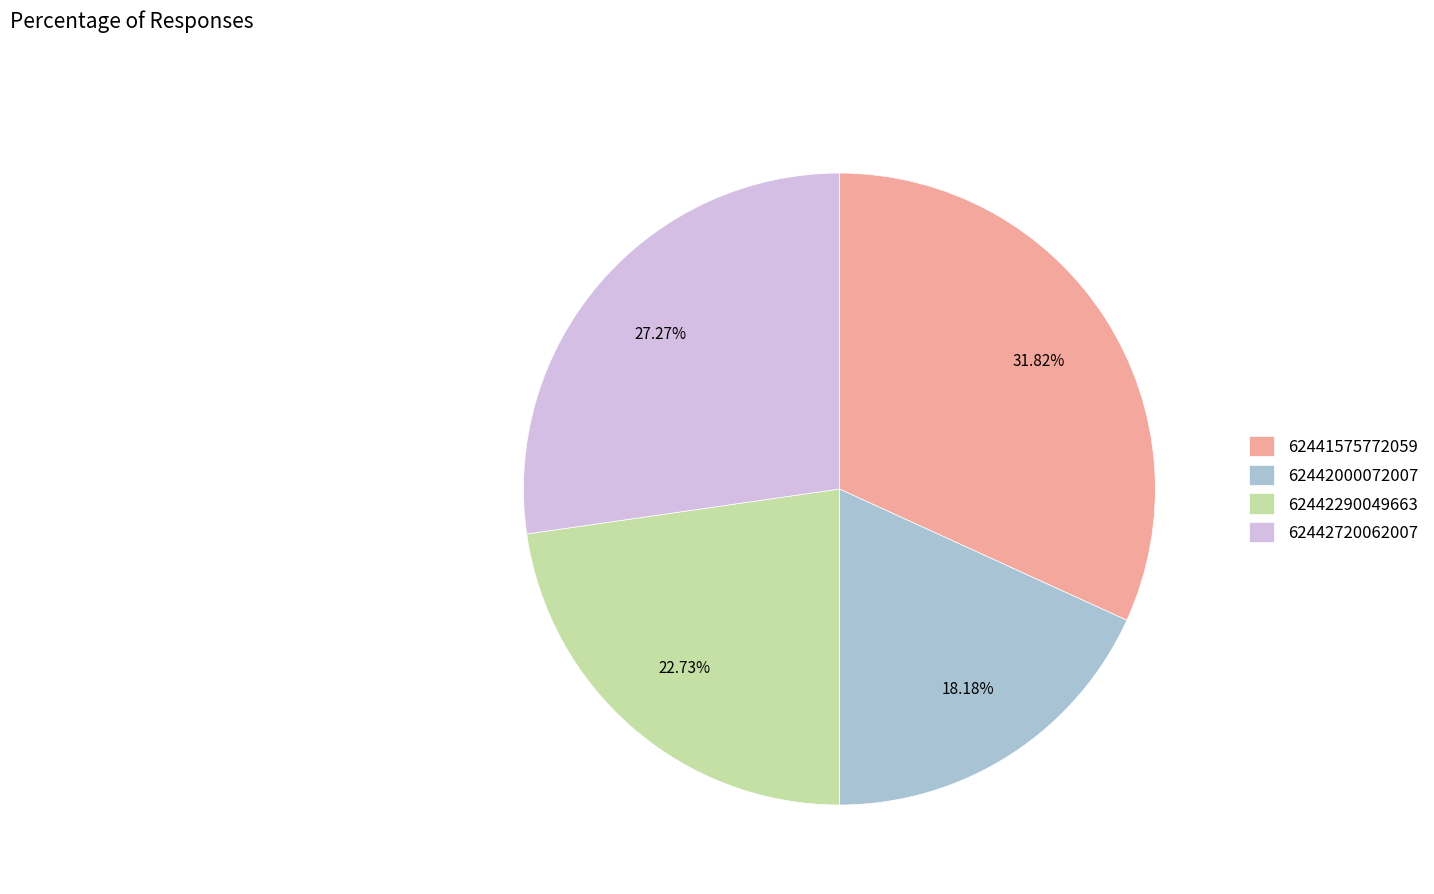

Does 62442720062007 represent more than half of the total?

No